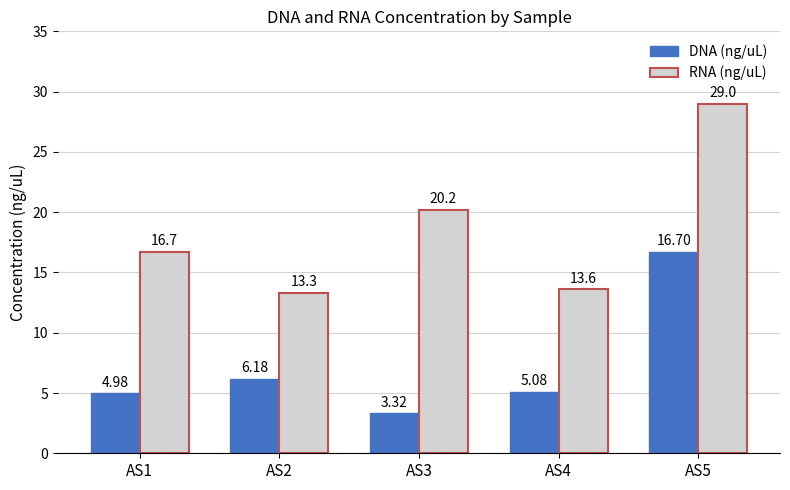

How many bars are there in total?

10